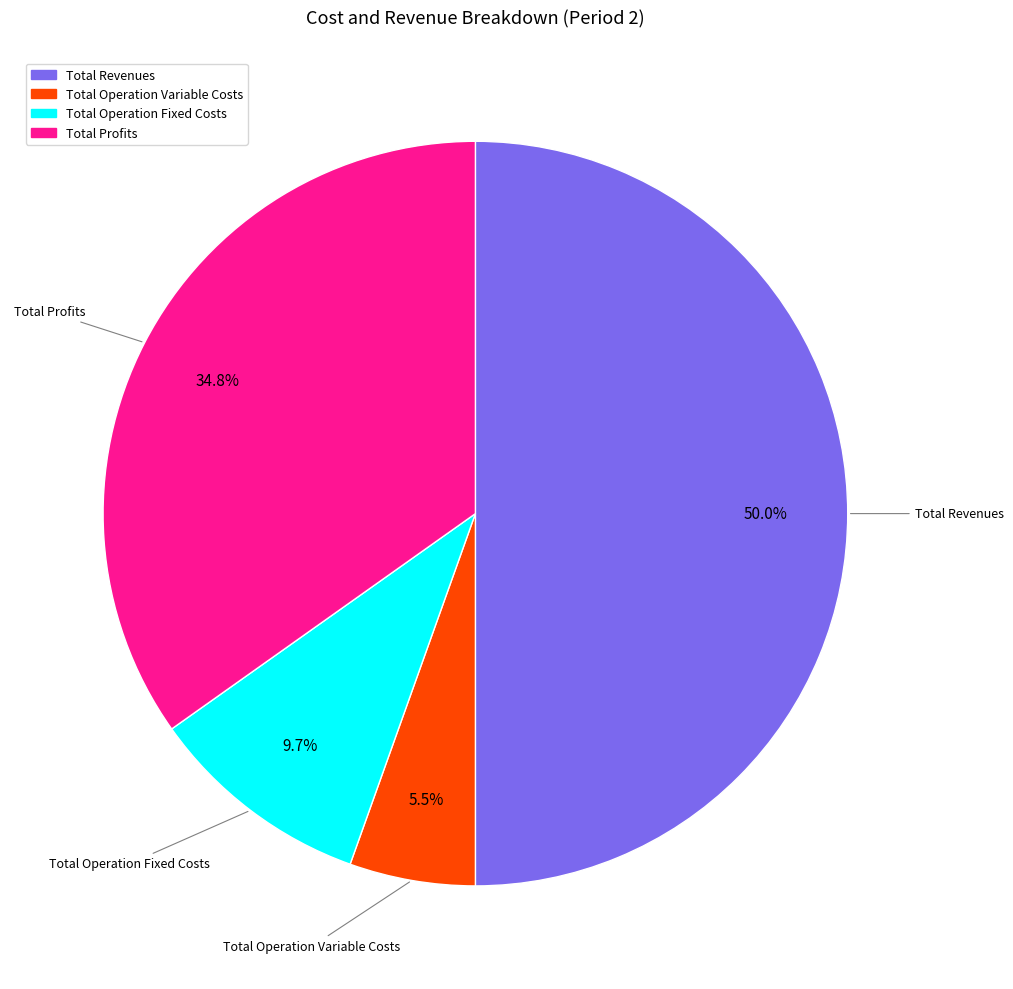

How many segments does this pie chart have?

4